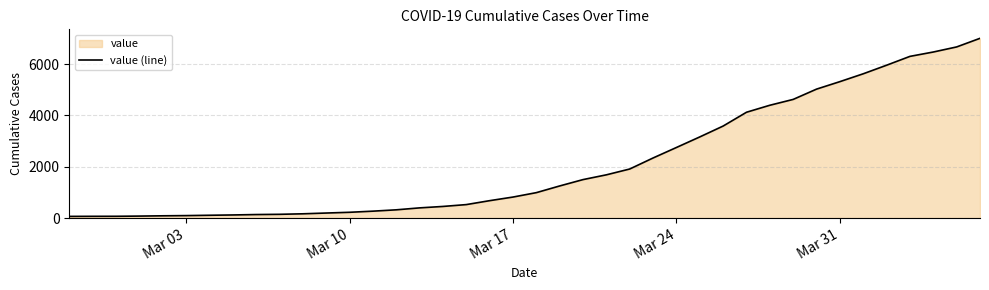

What is the difference between the maximum and minimum values?

6944